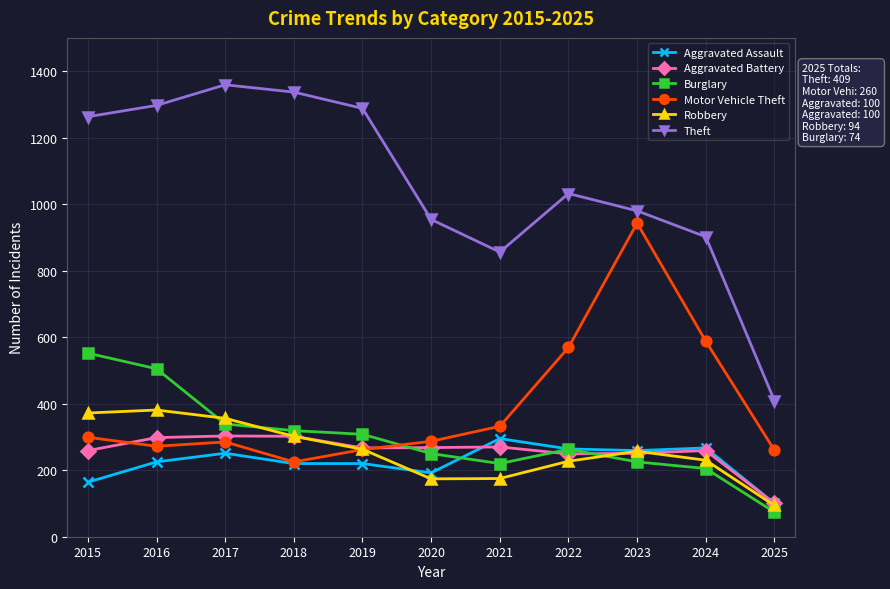

Between 2020 and 2024, which series saw the biggest shift?

Motor Vehicle Theft